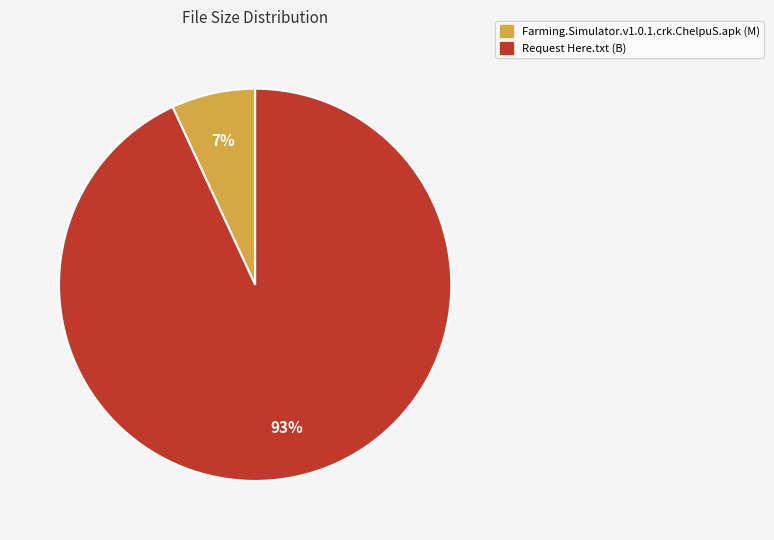

Which slice is the smallest?

Farming.Simulator.v1.0.1.crk.ChelpuS.apk (M)